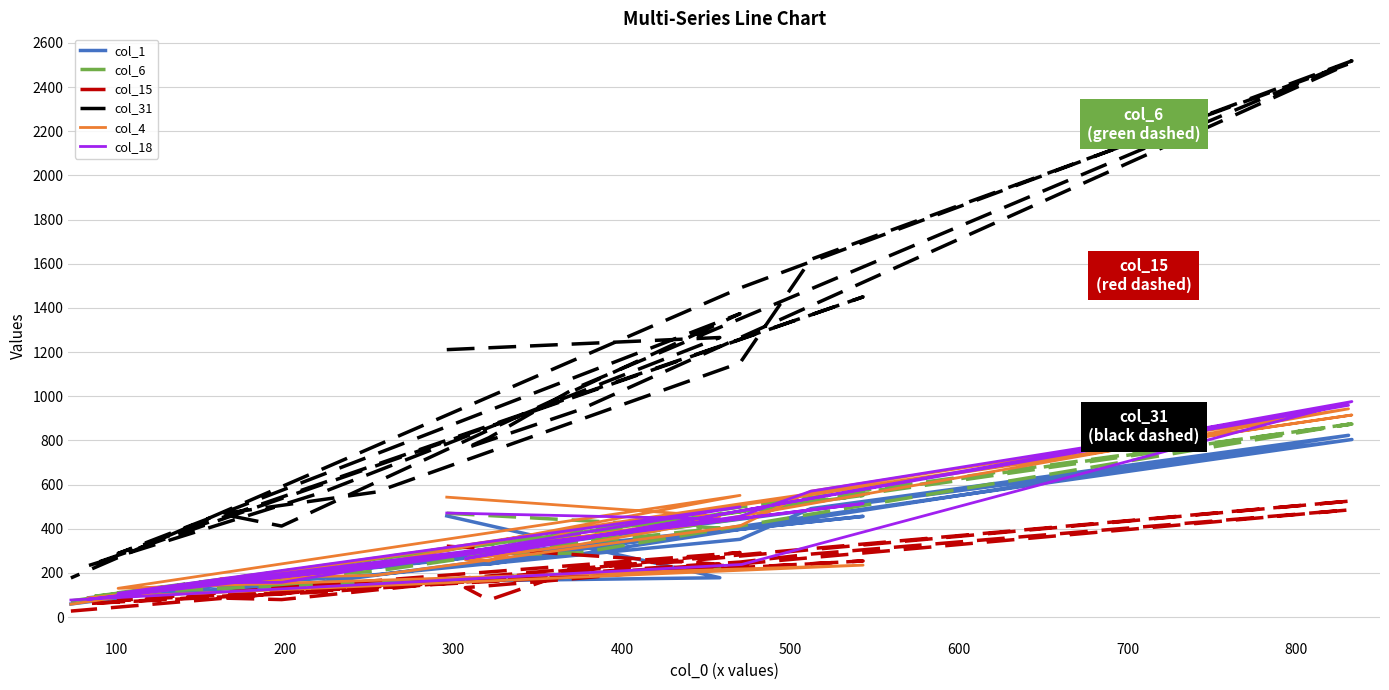

Between which two adjacent categories do col_4 and col_15 first intersect?

300 and 400